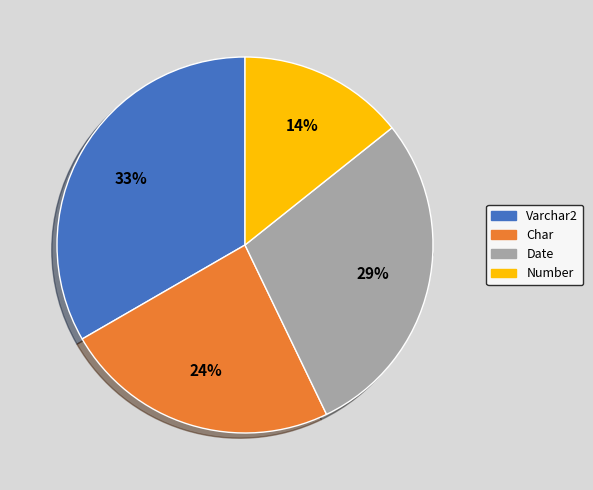

Count the number of slices in the pie.

4